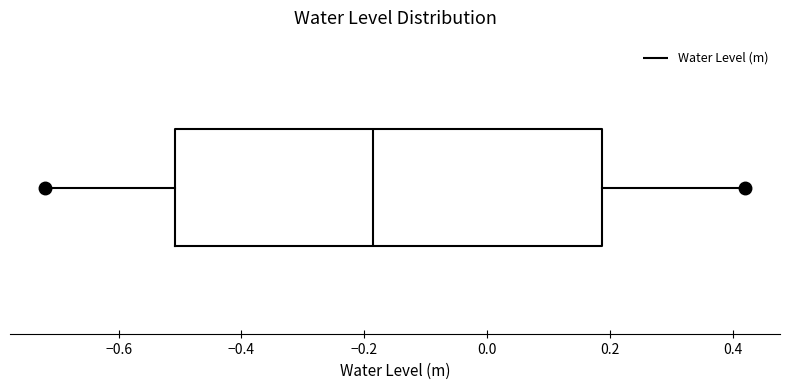

Read this box plot against the x-axis: the position of the median line, the range covered by the box, and the ends of both whiskers. The values are not printed on the chart, so give them approximately, as read against the axis.

median -0.18, box -0.50 to 0.18, whiskers -0.72 to 0.42